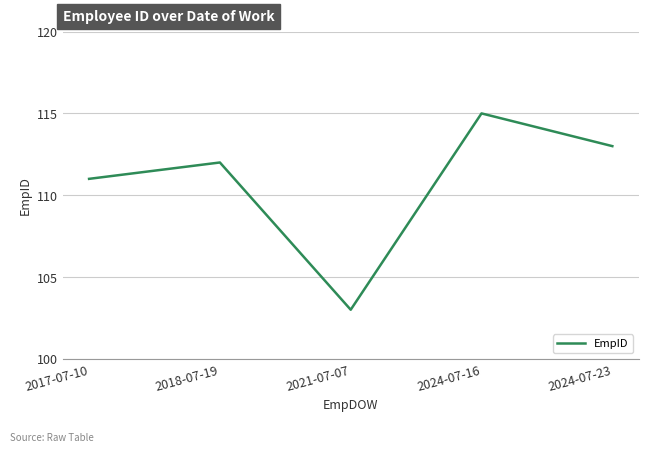

Approximately how many times larger is the value at 2017-07-10 compared to 2024-07-16?

1.0